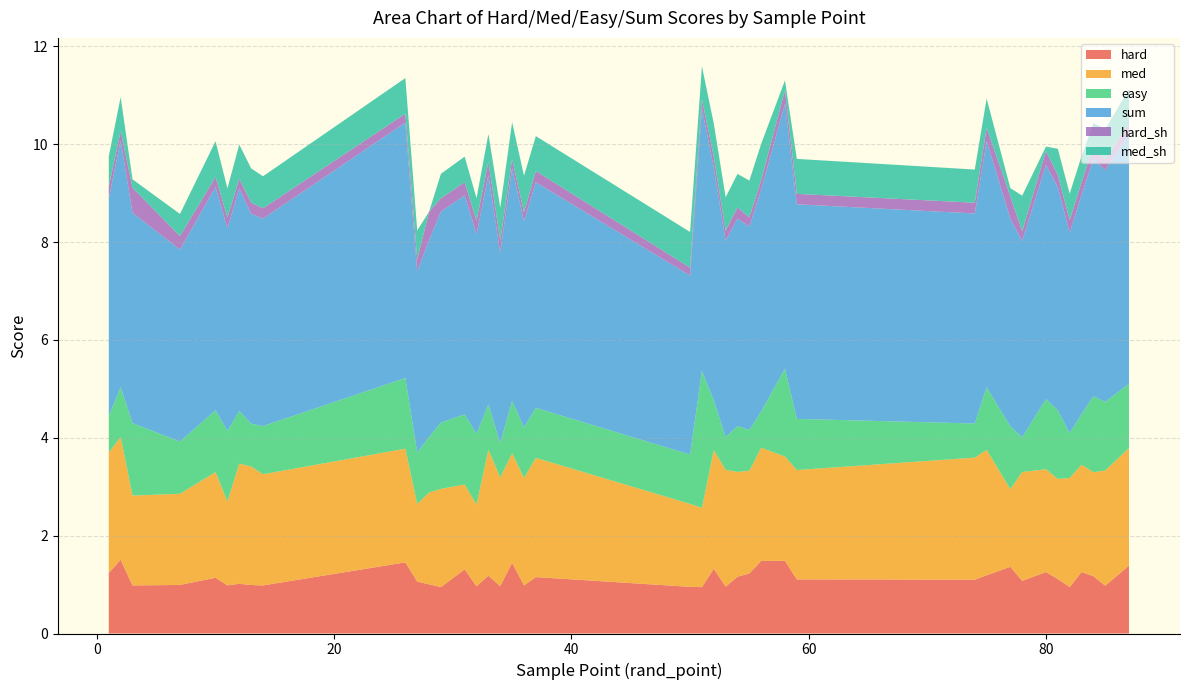

Reading left to right, transcribe all the data shown in this chart.

hard: 1=1.2	2=1.5	3=1.0	7=1.0	10=1.1	11=1.0	12=1.0	13=1.0	14=1.0	26=1.5	27=1.1	28=1.0	29=0.9	31=1.3	32=1.0	33=1.2	34=1.0	35=1.4	36=1.0	37=1.2	50=1.0	51=0.9	52=1.3	53=1.0	54=1.2	55=1.2	56=1.5	58=1.5	59=1.1	74=1.1	75=1.2	77=1.4	78=1.1	80=1.3	81=1.1	82=0.9	83=1.3	84=1.2	85=1.0	87=1.4
med: 1=2.5	2=2.5	3=1.8	7=1.9	10=2.2	11=1.7	12=2.5	13=2.4	14=2.3	26=2.3	27=1.6	28=1.9	29=2.0	31=1.7	32=1.7	33=2.6	34=2.2	35=2.2	36=2.2	37=2.4	50=1.7	51=1.6	52=2.4	53=2.4	54=2.1	55=2.1	56=2.3	58=2.1	59=2.2	74=2.5	75=2.6	77=1.6	78=2.2	80=2.1	81=2.0	82=2.2	83=2.2	84=2.1	85=2.4	87=2.4
easy: 1=0.7	2=1.0	3=1.5	7=1.1	10=1.3	11=1.4	12=1.1	13=0.9	14=1.0	26=1.4	27=1.1	28=1.1	29=1.4	31=1.4	32=1.4	33=0.9	34=0.7	35=1.1	36=1.0	37=1.0	50=1.0	51=2.8	52=1.0	53=0.7	54=0.9	55=0.8	56=0.7	58=1.8	59=1.0	74=0.7	75=1.3	77=1.3	78=0.7	80=1.4	81=1.4	82=0.9	83=1.0	84=1.6	85=1.4	87=1.3
sum: 1=4.4	2=5.0	3=4.3	7=3.9	10=4.6	11=4.1	12=4.5	13=4.3	14=4.2	26=5.2	27=3.7	28=4.0	29=4.3	31=4.5	32=4.1	33=4.7	34=3.9	35=4.8	36=4.2	37=4.6	50=3.7	51=5.4	52=4.8	53=4.0	54=4.2	55=4.2	56=4.5	58=5.4	59=4.4	74=4.3	75=5.0	77=4.2	78=4.0	80=4.8	81=4.6	82=4.1	83=4.5	84=4.8	85=4.7	87=5.1
hard_sh: 1=0.2	2=0.2	3=0.5	7=0.3	10=0.2	11=0.2	12=0.2	13=0.2	14=0.2	26=0.2	27=0.2	28=0.6	29=0.3	31=0.3	32=0.3	33=0.3	34=0.2	35=0.2	36=0.2	37=0.2	50=0.2	51=0.2	52=0.2	53=0.2	54=0.2	55=0.2	56=0.2	58=0.3	59=0.2	74=0.2	75=0.3	77=0.5	78=0.2	80=0.3	81=0.2	82=0.3	83=0.3	84=0.3	85=0.2	87=0.2
med_sh: 1=0.6	2=0.7	3=0.2	7=0.5	10=0.7	11=0.6	12=0.7	13=0.7	14=0.7	26=0.7	27=0.6	28=0.0	29=0.5	31=0.5	32=0.5	33=0.6	34=0.7	35=0.8	36=0.7	37=0.7	50=0.7	51=0.7	52=0.7	53=0.7	54=0.7	55=0.8	56=0.7	58=0.2	59=0.7	74=0.7	75=0.6	77=0.2	78=0.7	80=0.1	81=0.5	82=0.5	83=0.5	84=0.5	85=0.6	87=0.7